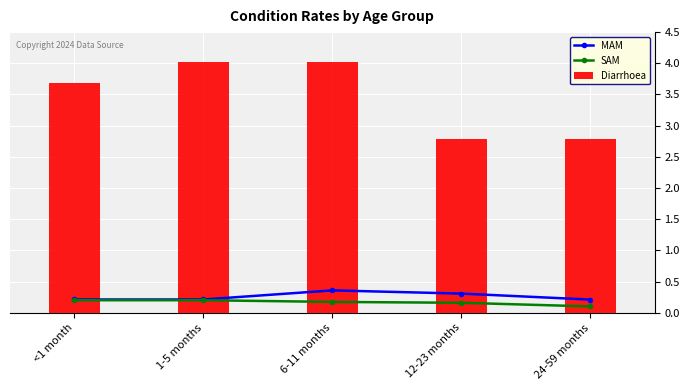

What are all the series names shown in the legend?

MAM, SAM, Diarrhoea